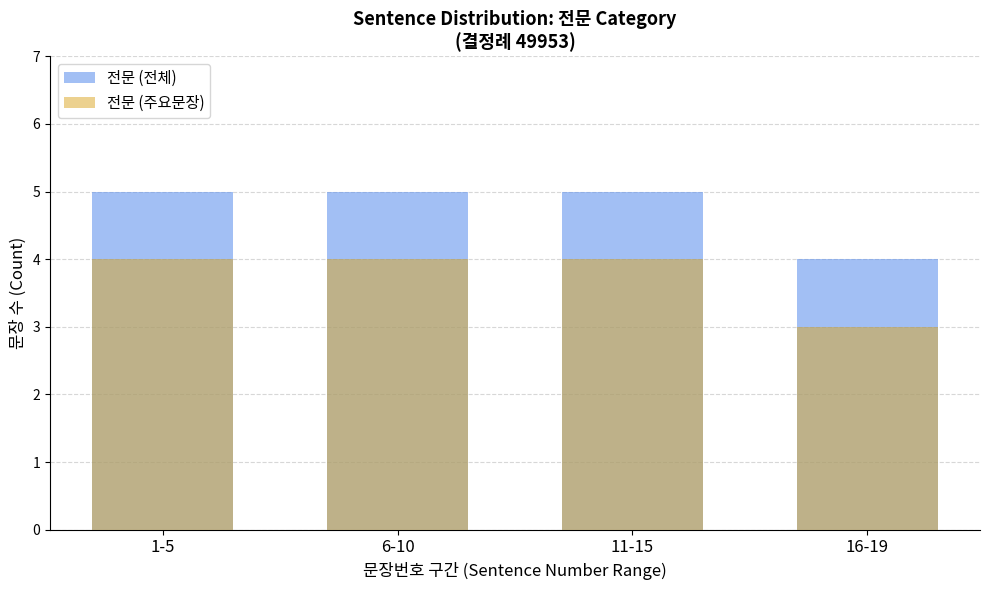

Rank the series by their maximum value, from highest to lowest.

전문 (전체), 전문 (주요문장)